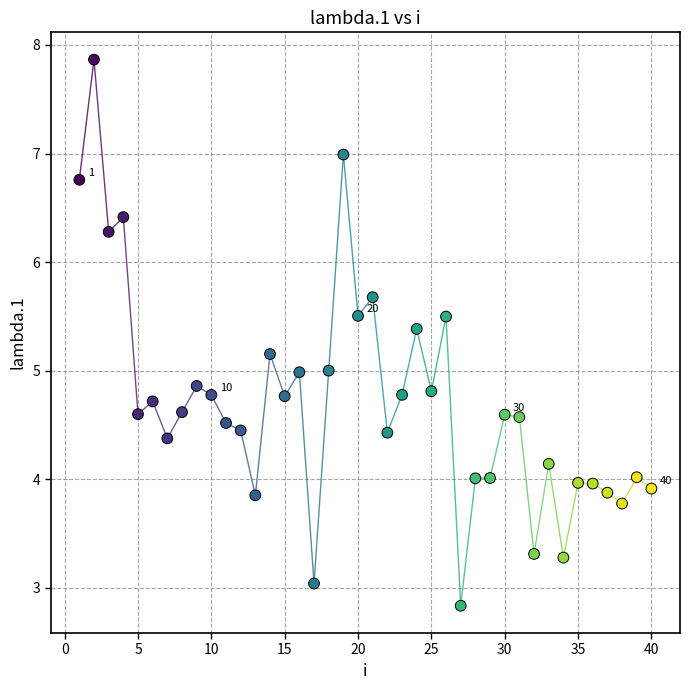

What is the range of Y values (max minus min)?

5.0